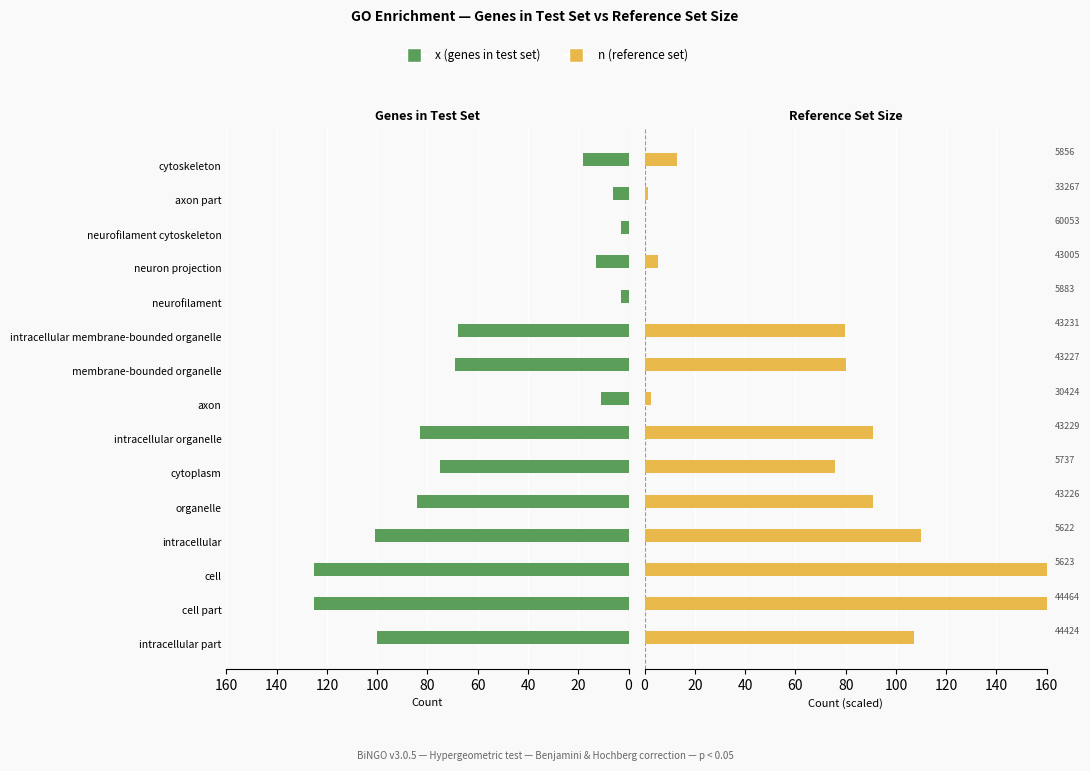

Reading right to left, what are all the values shown in this chart?

x (genes in test set): 18.0	6.0	3.0	13.0	3.0	68.0	69.0	11.0	83.0	75.0	84.0	101.0	125.0	125.0	100.0
n (reference set): 12.8	1.2	0.1	5.2	0.1	79.8	80.0	2.6	90.7	75.9	91.0	109.8	160.0	160.0	107.2